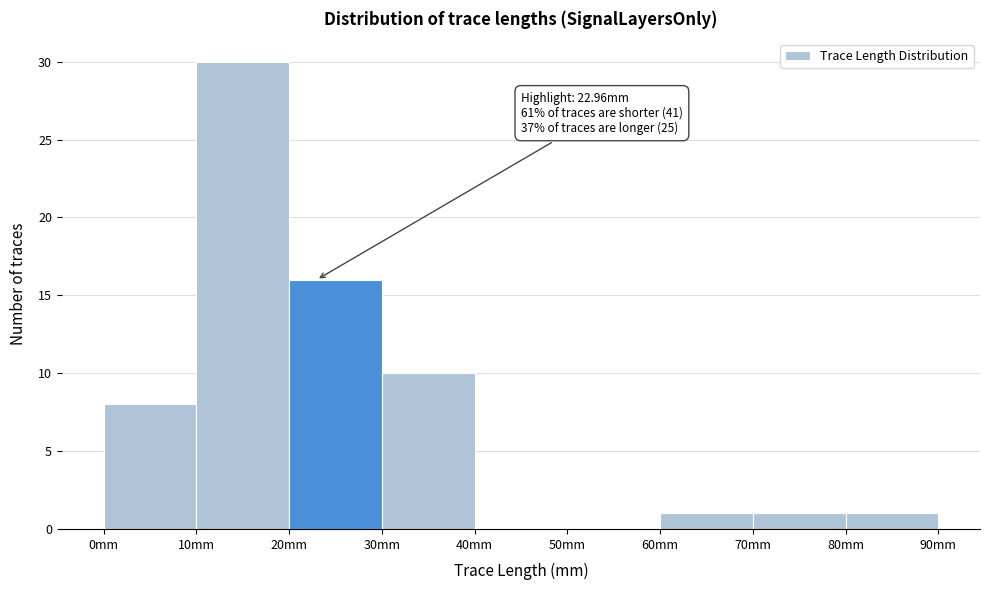

Which range on the x-axis has the tallest bar?

10 to 20